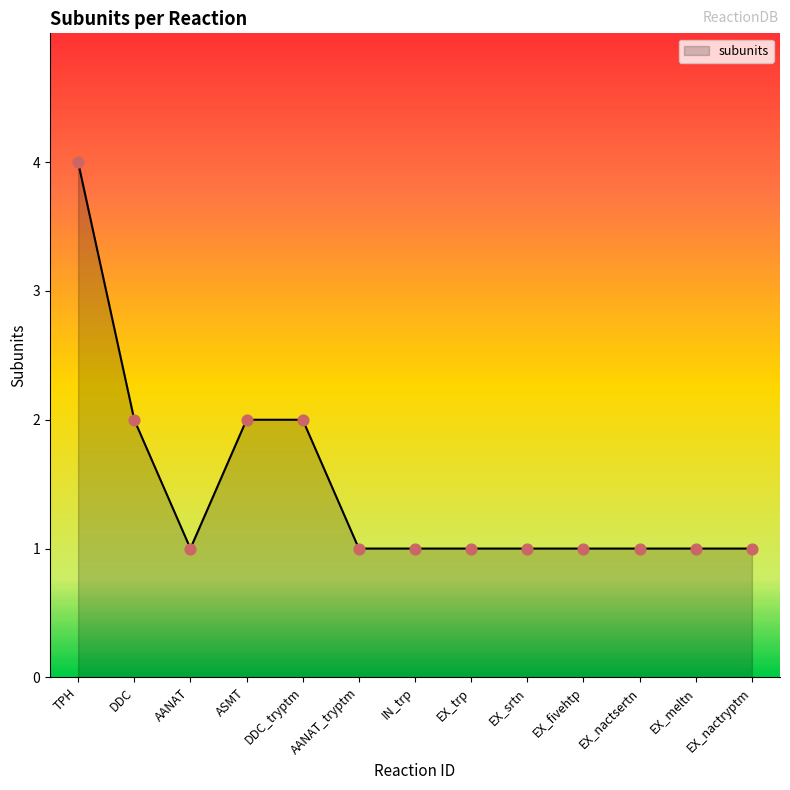

Between EX_nactsertn and TPH, which is larger?

TPH